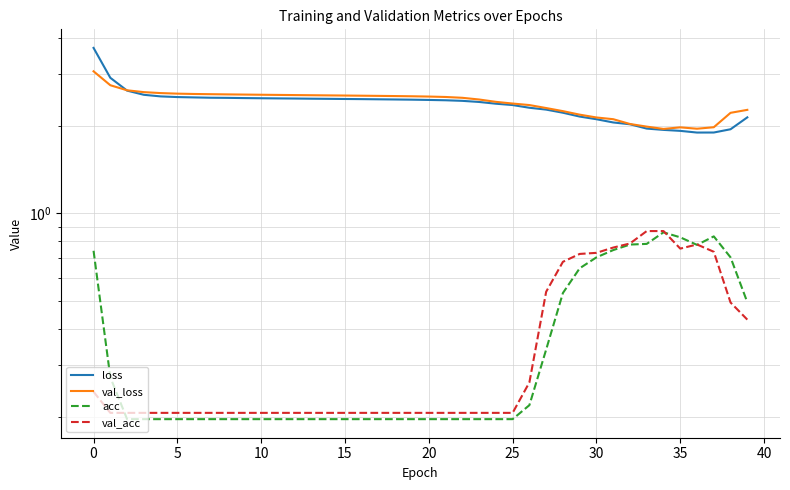

How many interior local peaks does the acc series have?

2